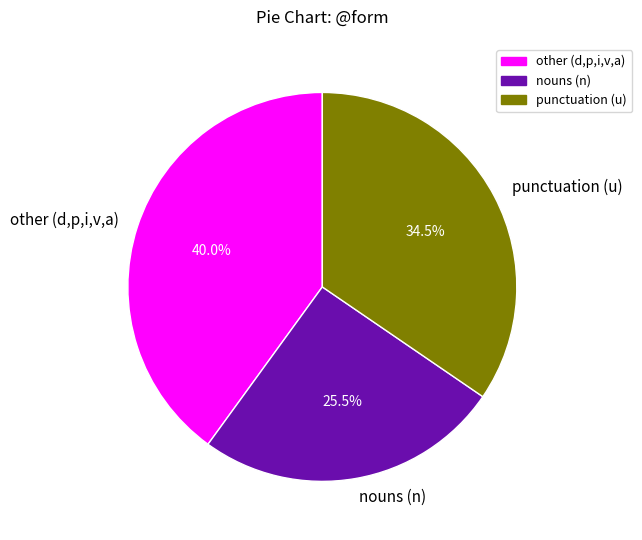

What is the largest slice in the pie chart?

other (d,p,i,v,a)